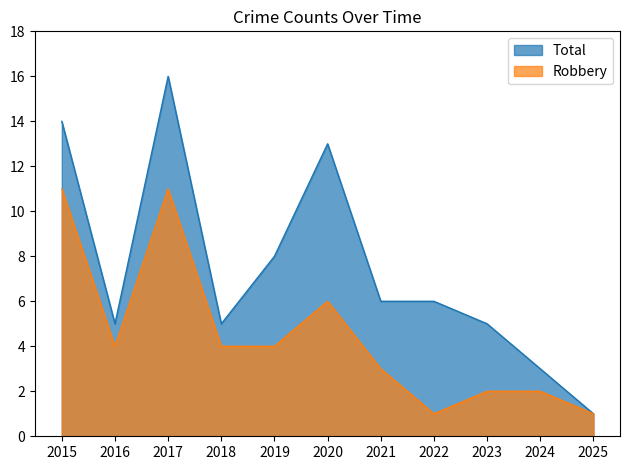

What is the sum of the Robbery values at 2015 and 2020?

17